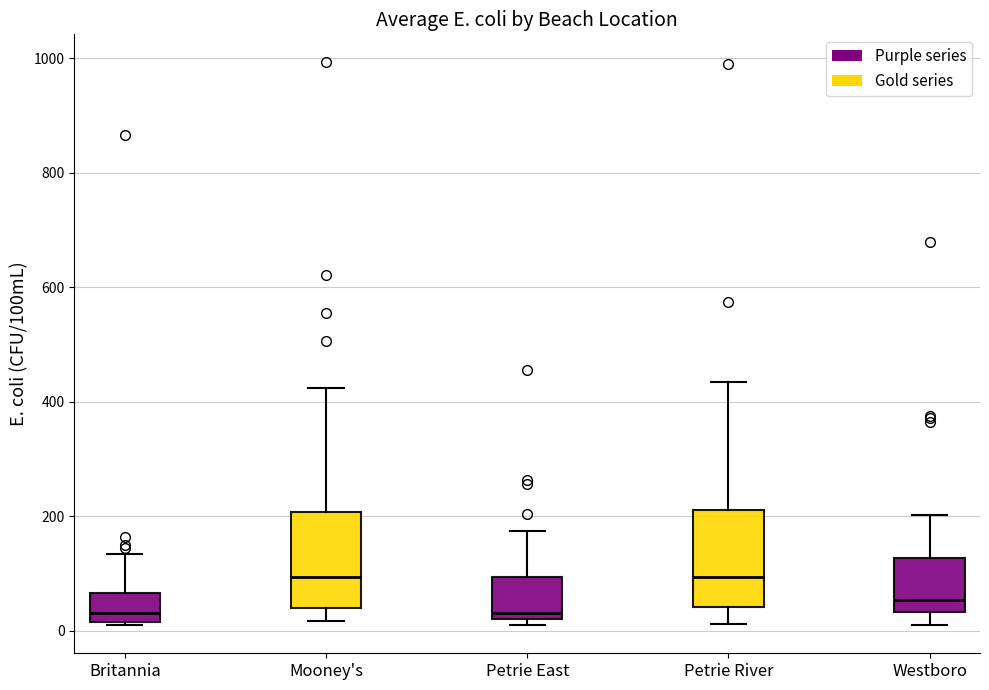

Where is the upper edge of the box for Petrie River on the y-axis? The values are not printed on the chart, so give them approximately, as read against the axis.

220